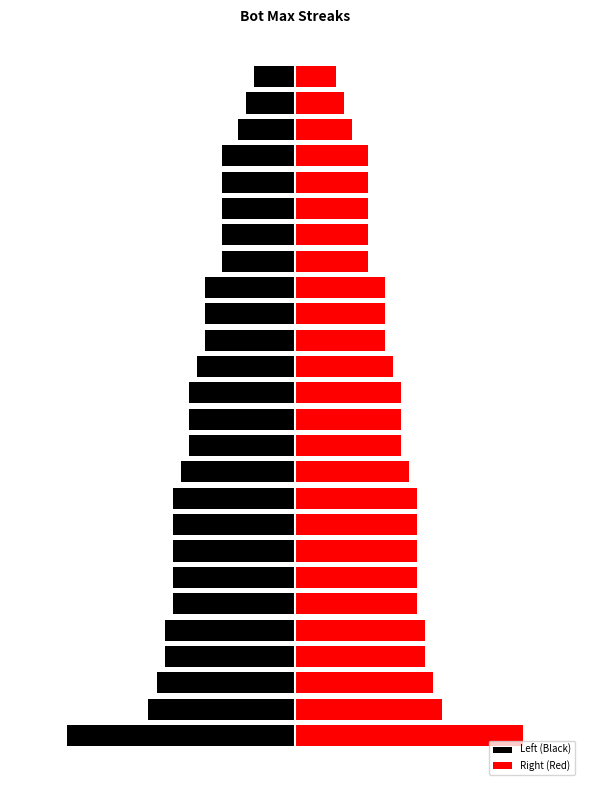

What is the value of the Right (Red) bar at the 26th from the left?

5